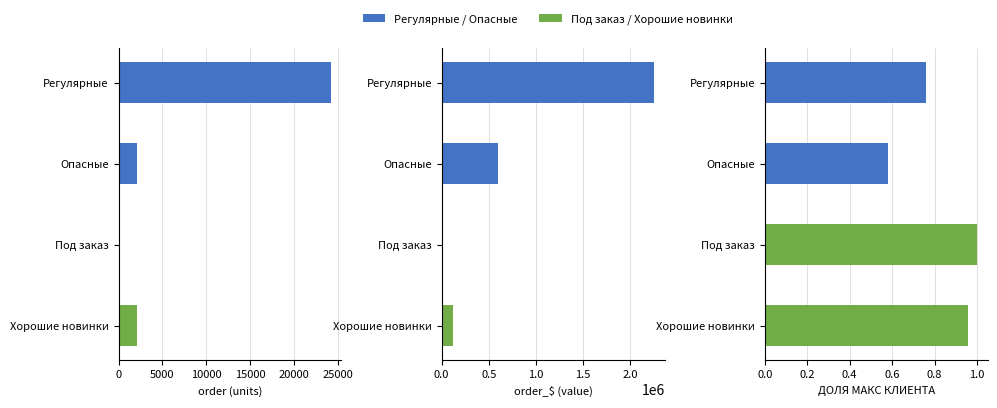

What is the value of the order bar at the 1st from the left?

24230.1